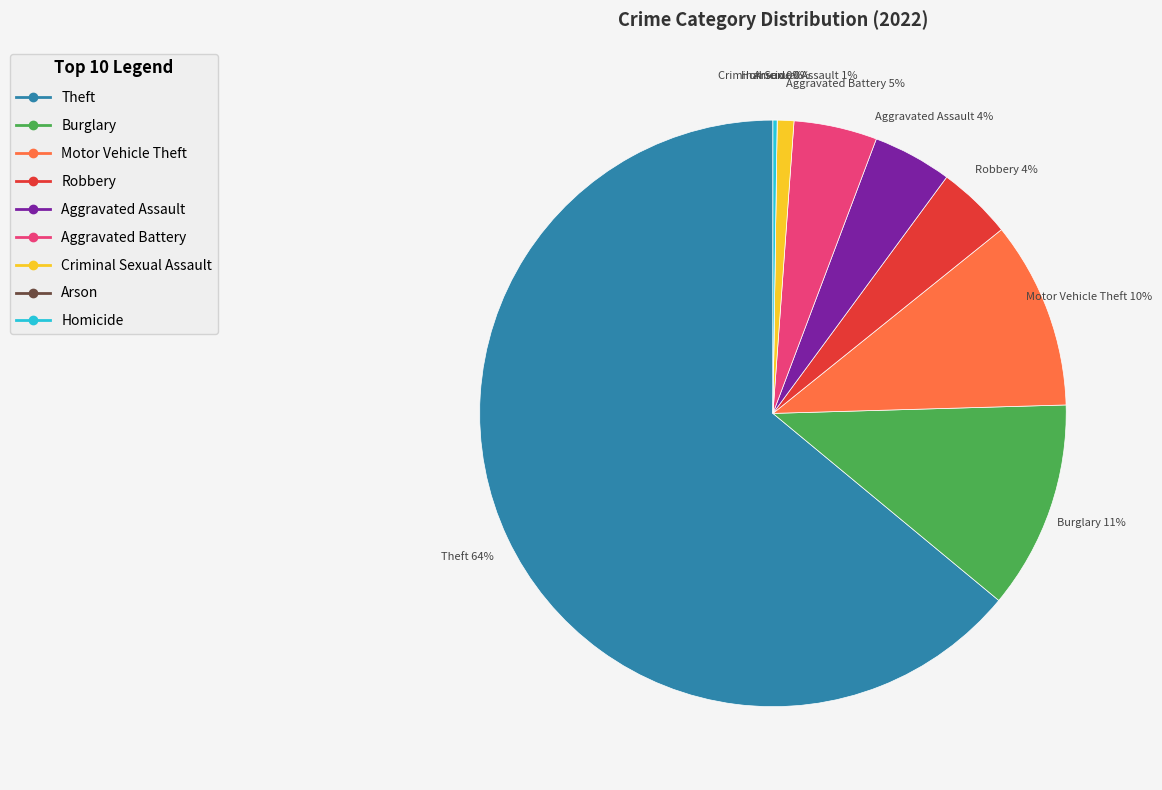

True or false: Theft accounts for 64% of the total.

True